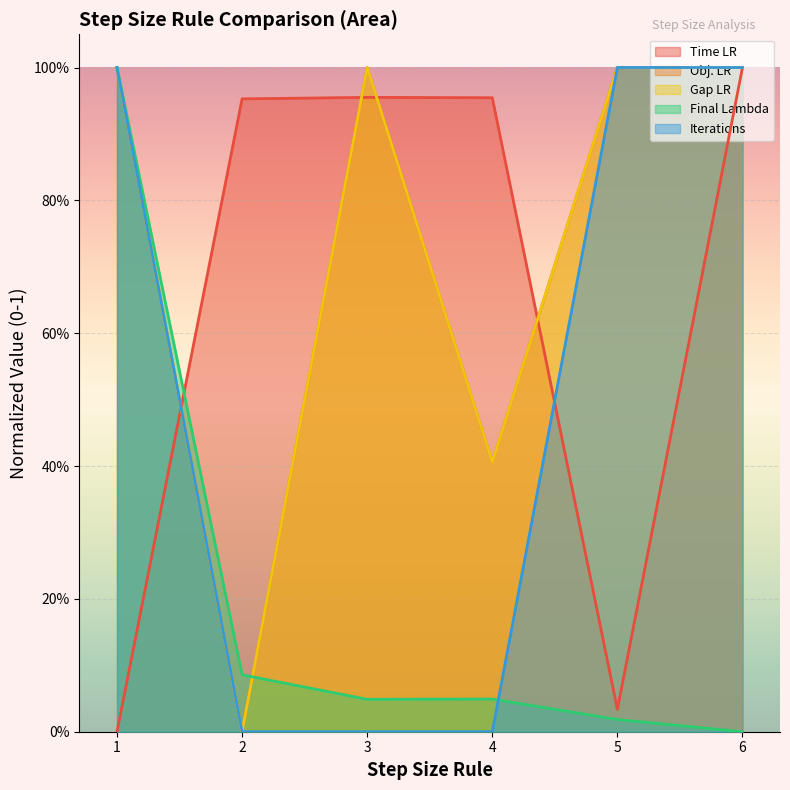

Reading left to right, what are all the values shown in this chart?

Time LR: 0.0	1.0	1.0	1.0	0.0	1.0
Obj. LR: 1.0	0.0	1.0	0.4	1.0	1.0
Gap LR: 1.0	0.0	1.0	0.4	1.0	1.0
Final Lambda: 1.0	0.1	0.0	0.0	0.0	0.0
Iterations: 1.0	0.0	0.0	0.0	1.0	1.0